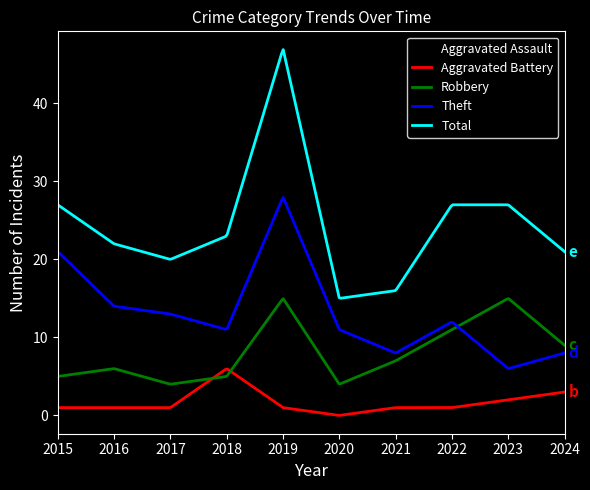

True or false: Theft and Total cross at least once.

False